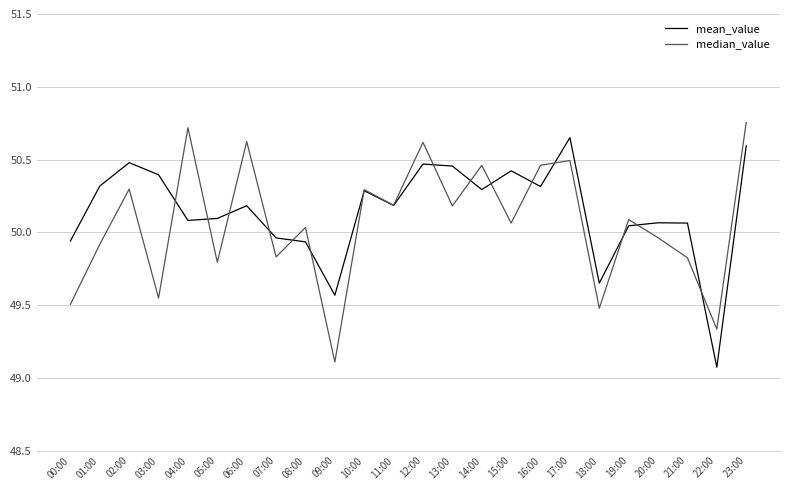

Which series has the largest total across all categories?

mean_value